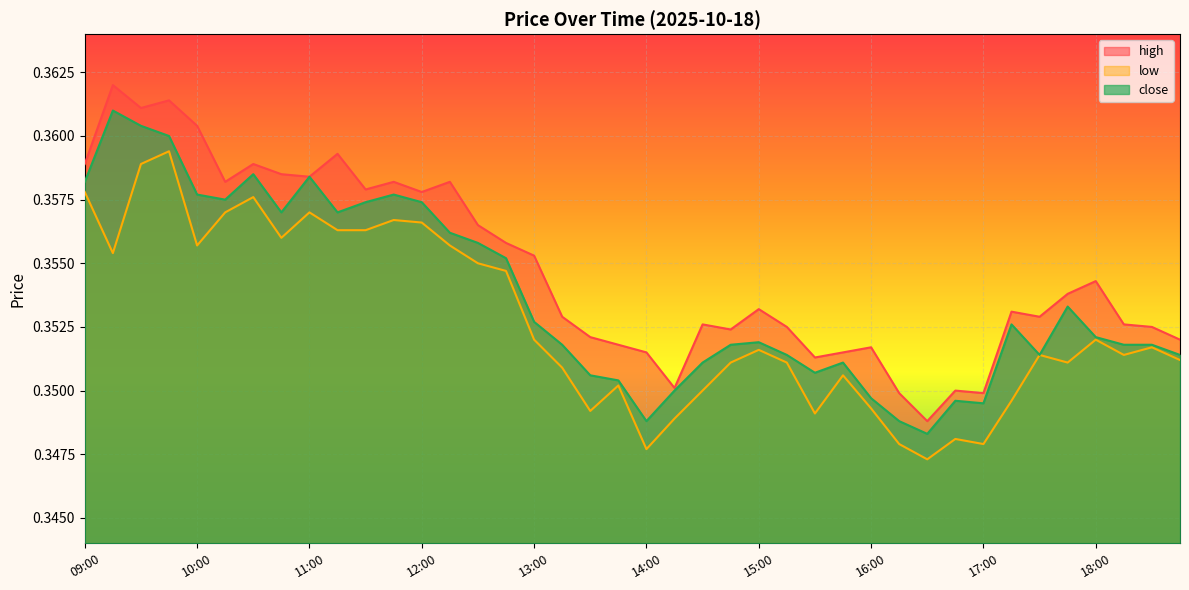

What is the approximate value of high at 10:00?

0.4